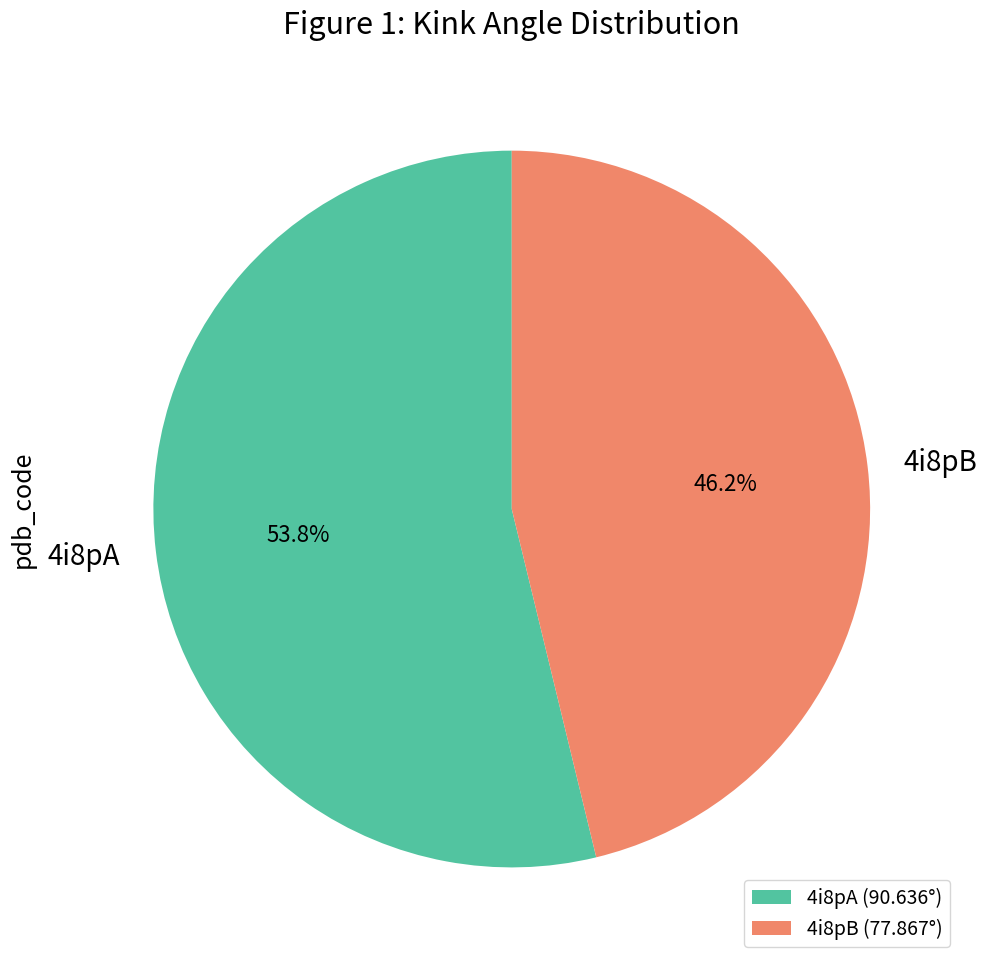

Which category has the biggest portion of the pie?

4i8pA